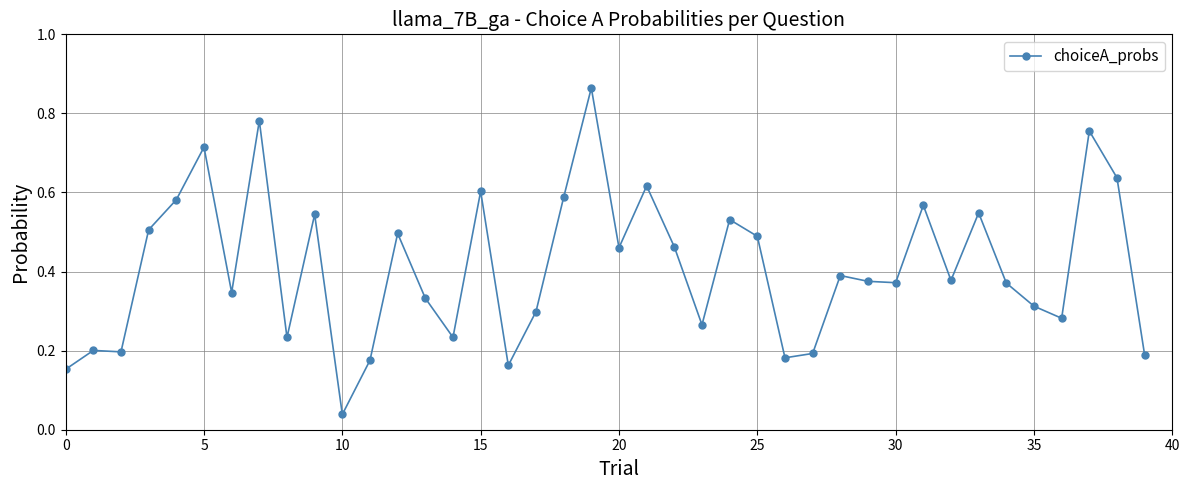

True or false: there are more than 0 points higher than both neighbors.

True